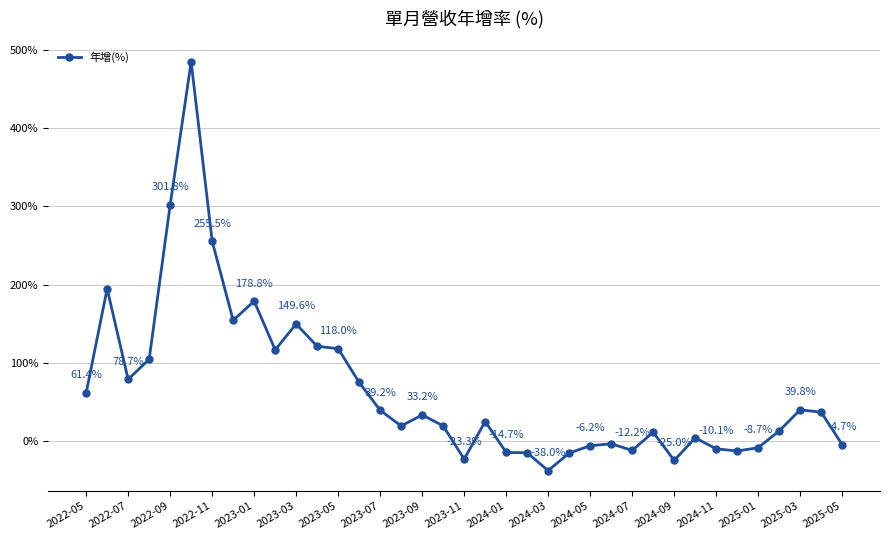

What is the minimum value shown in the chart?

-38.0